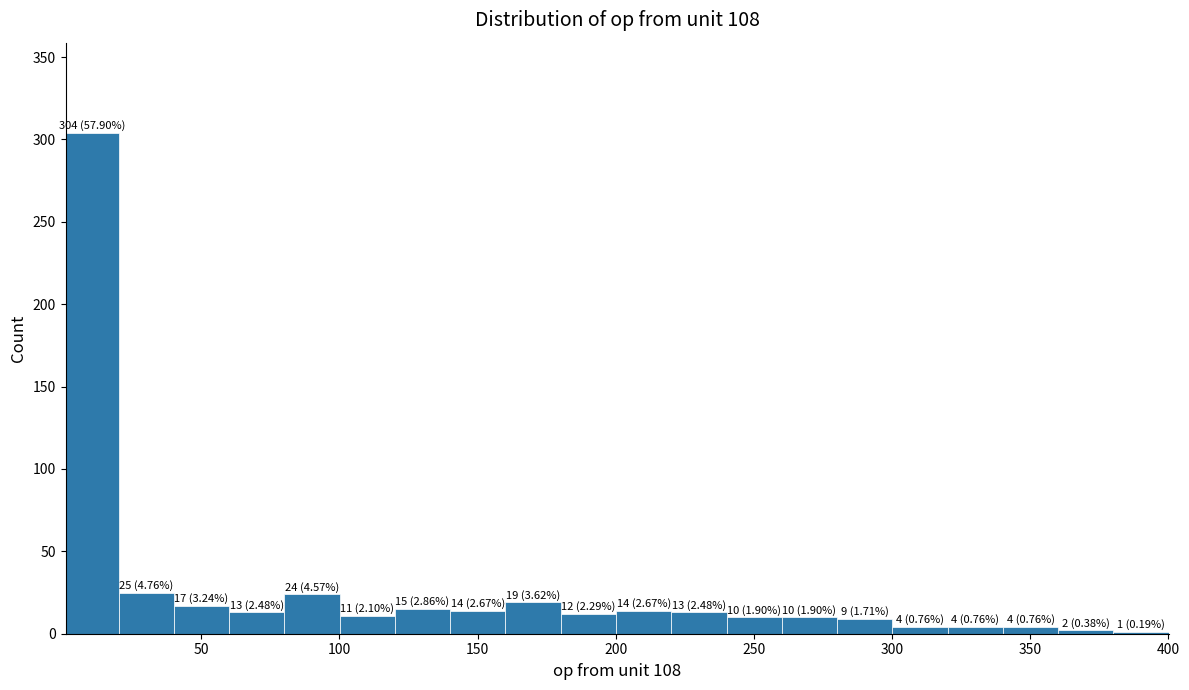

Read against the x-axis, roughly where is the centre of the tallest bar?

10